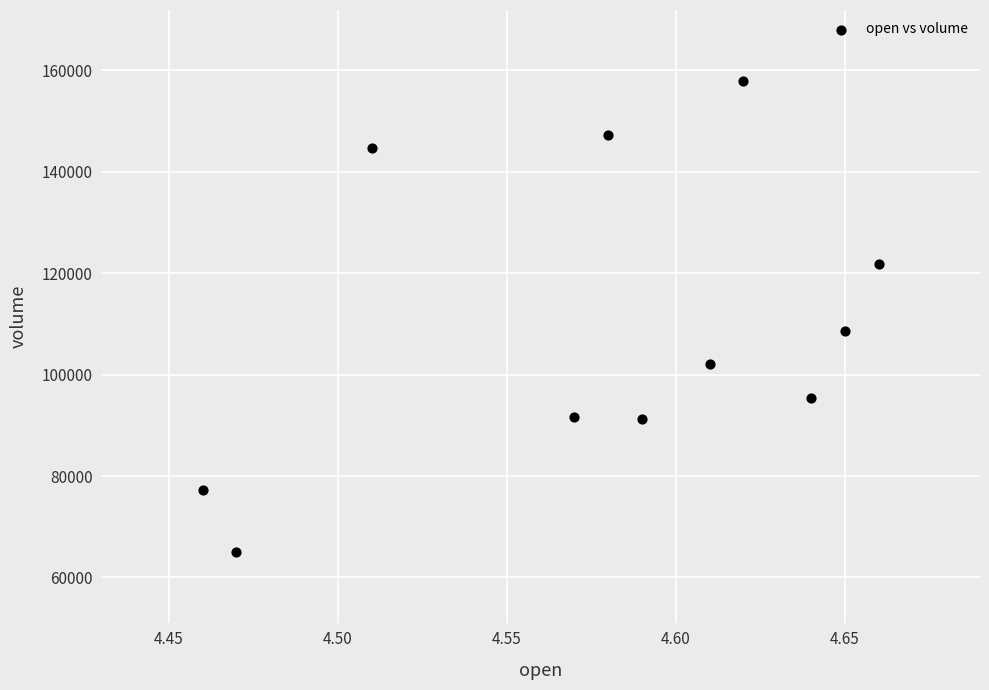

What Y value in the scatter plot is closest to 111492?

108566.4